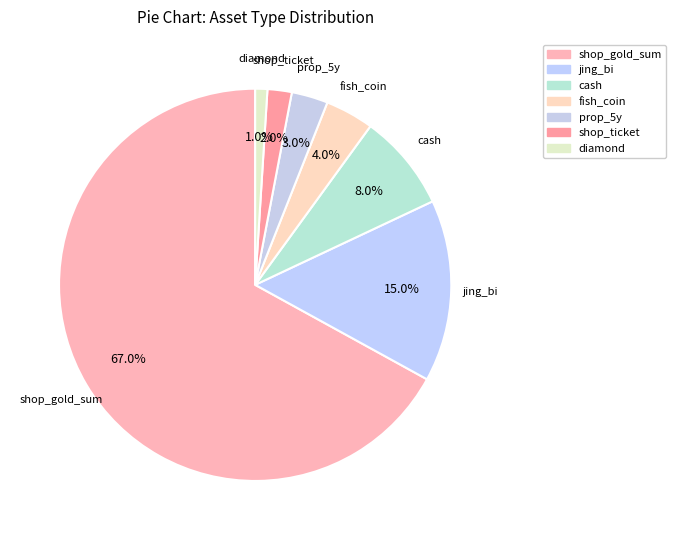

How many segments does this pie chart have?

7